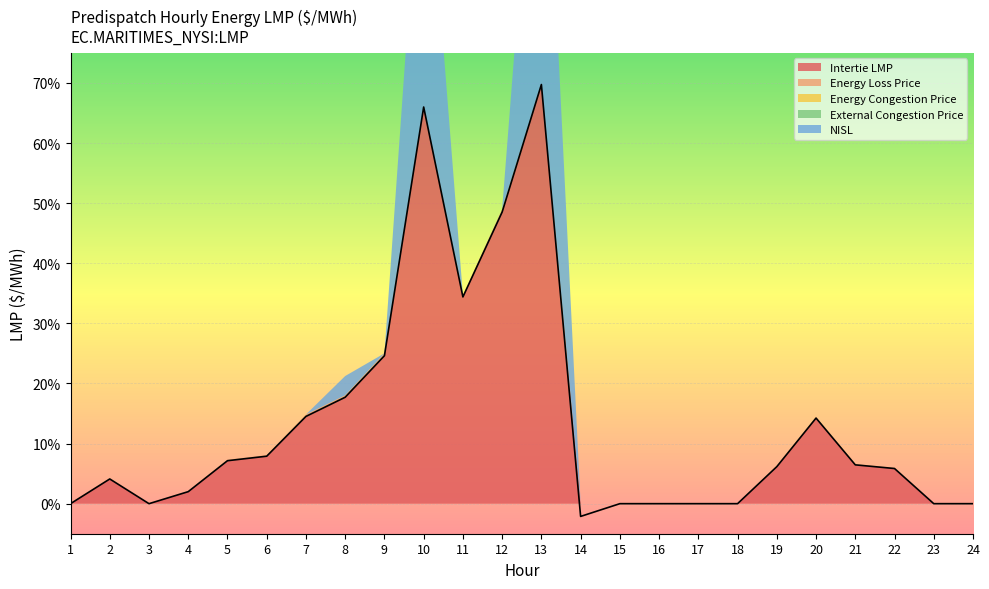

Where is the first local minimum for Energy Loss Price?

3